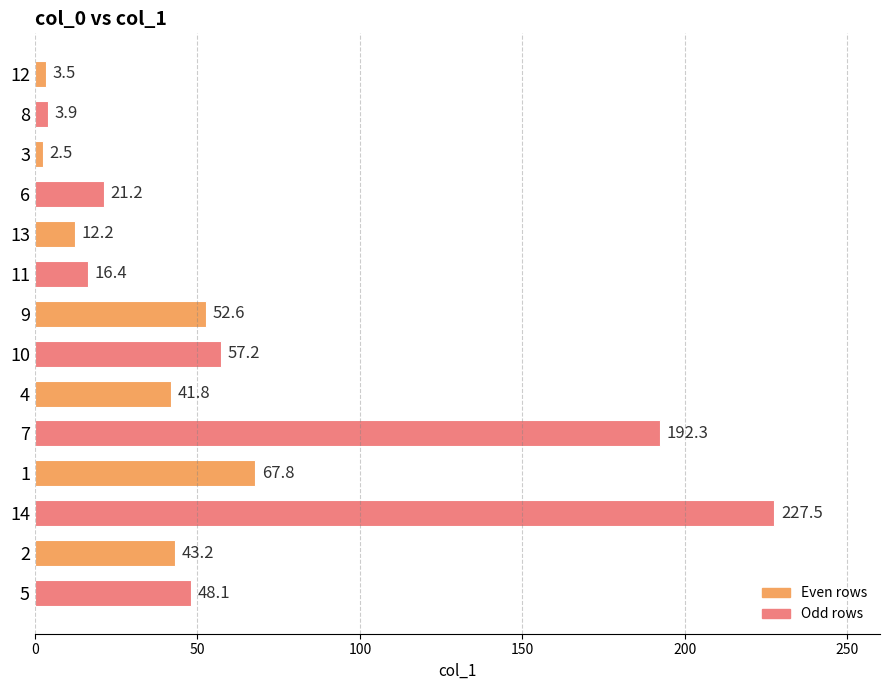

What position from the top is 2?

13